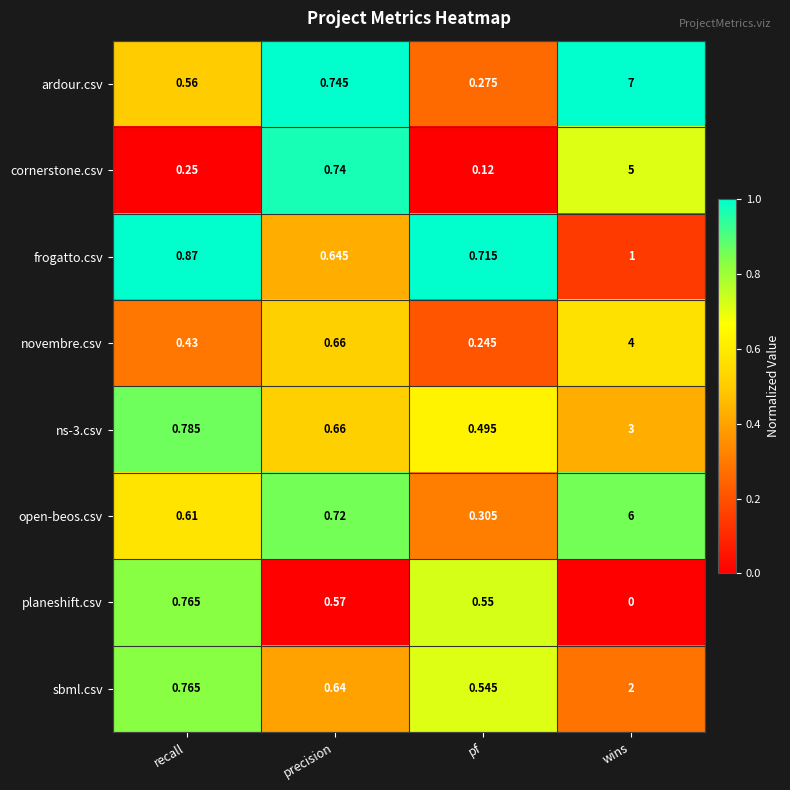

At which label is planeshift.csv closest to 0?

wins